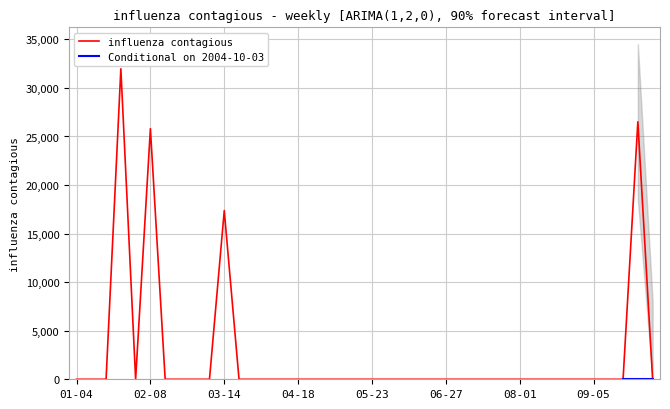

True or false: there are more than 1 points higher than both neighbors.

True